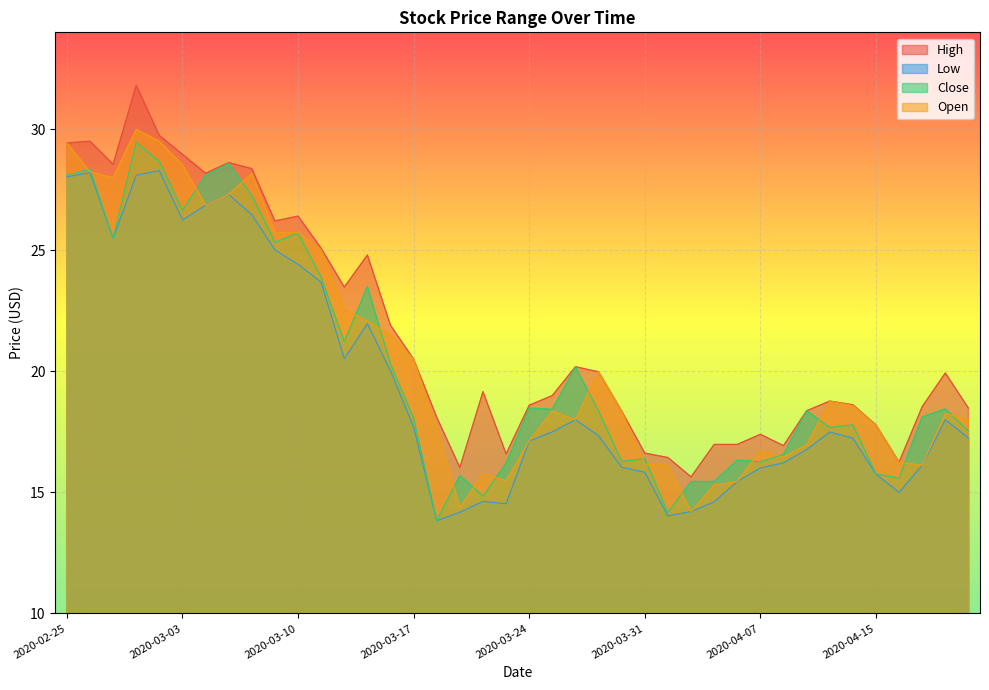

How many lines are shown in the chart?

4